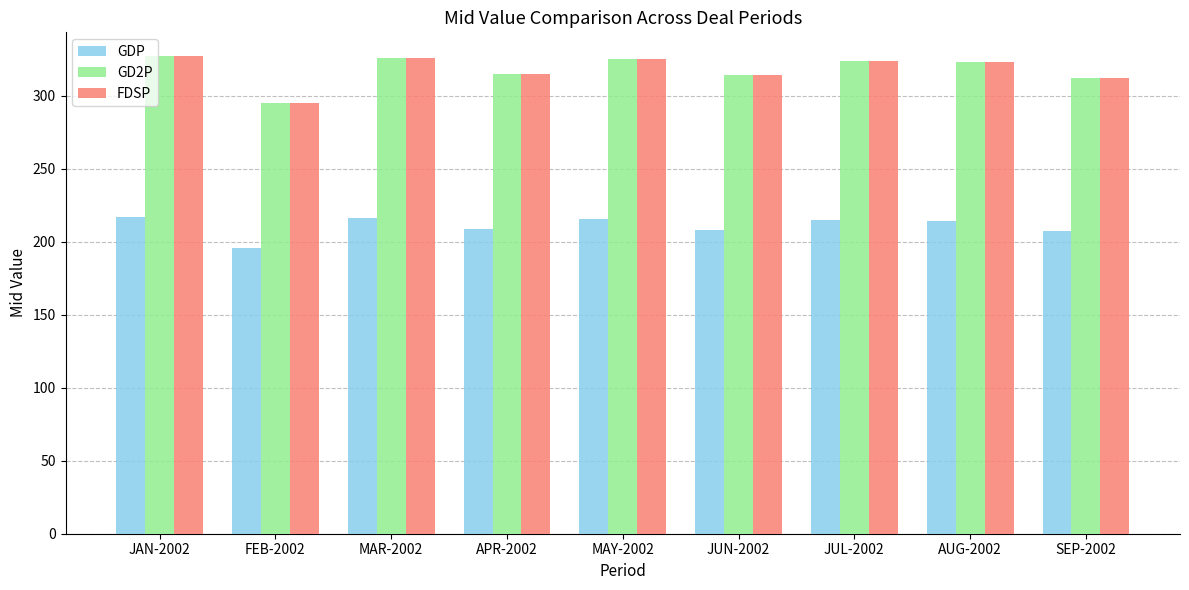

How many distinct data groups are displayed?

3